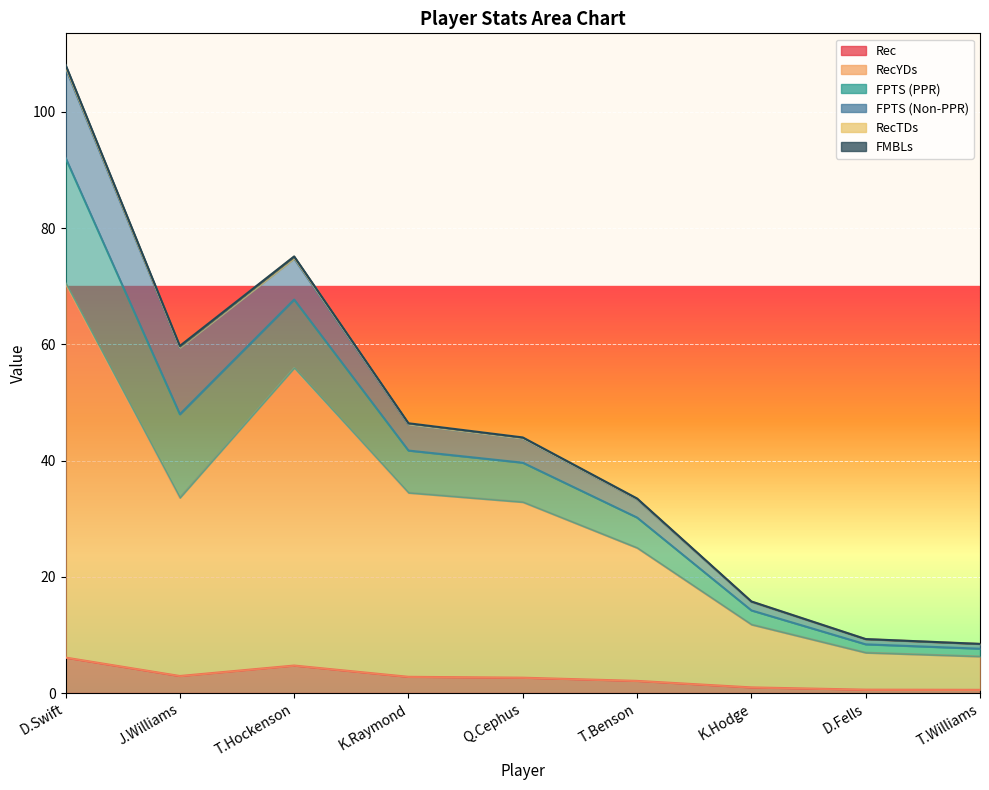

Where is RecTDs nearest to the value 49?

J.Williams